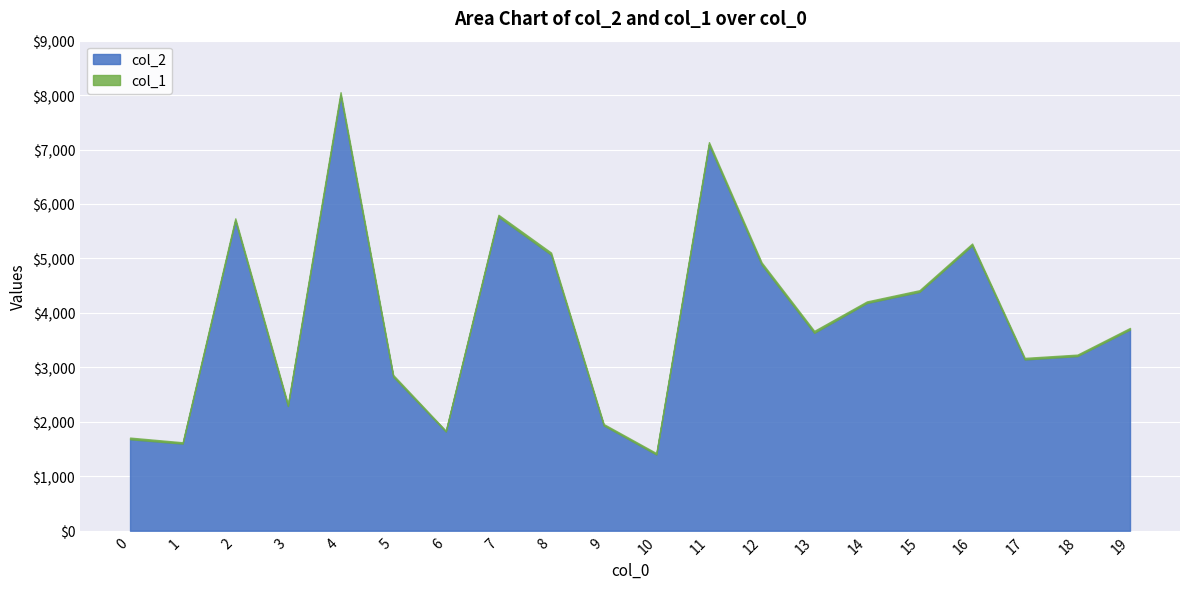

Reading left to right, extract all data points from this chart.

col_2: 1680	1600	5697	2290	7996	2830	1822	5767	5069	1934	1400	7093	4888	3634	4182	4386	5240	3145	3207	3694
col_1: 30	24	40	32	58	31	14	35	39	25	25	43	40	36	29	31	34	29	27	30